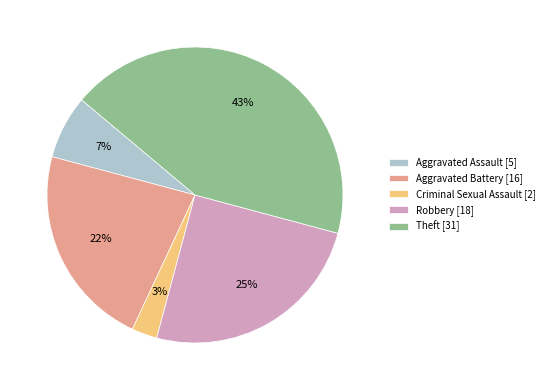

To the nearest percent, what percentage of the pie is Aggravated Battery [16]?

22%